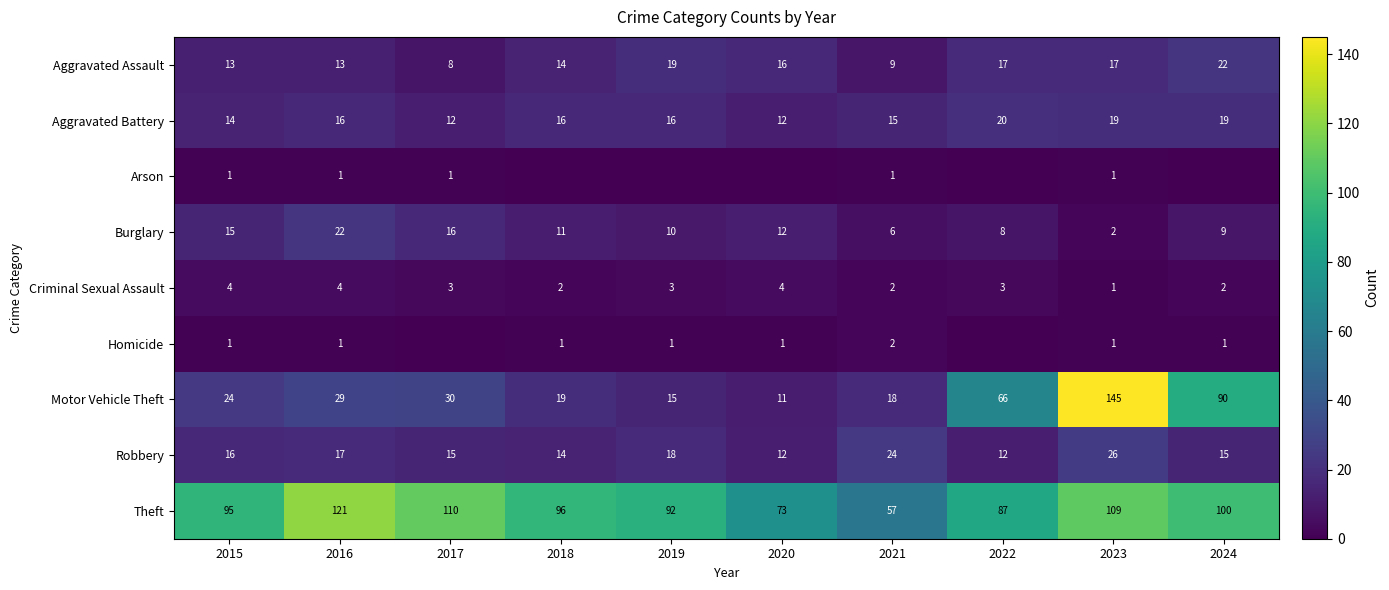

True or false: Theft has a value of 216 at 2016.

False